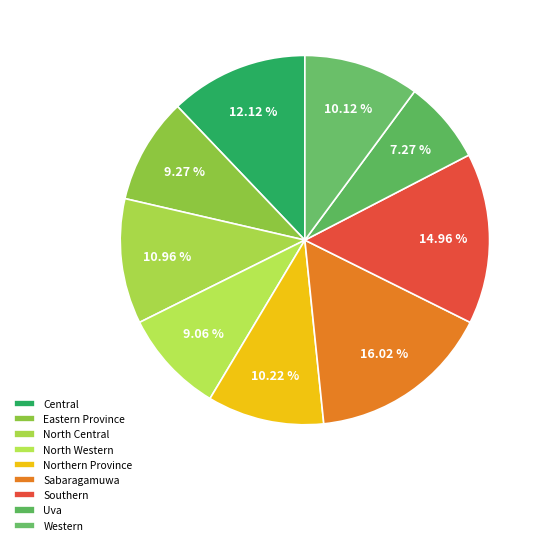

Which category has the smallest portion of the pie?

Uva